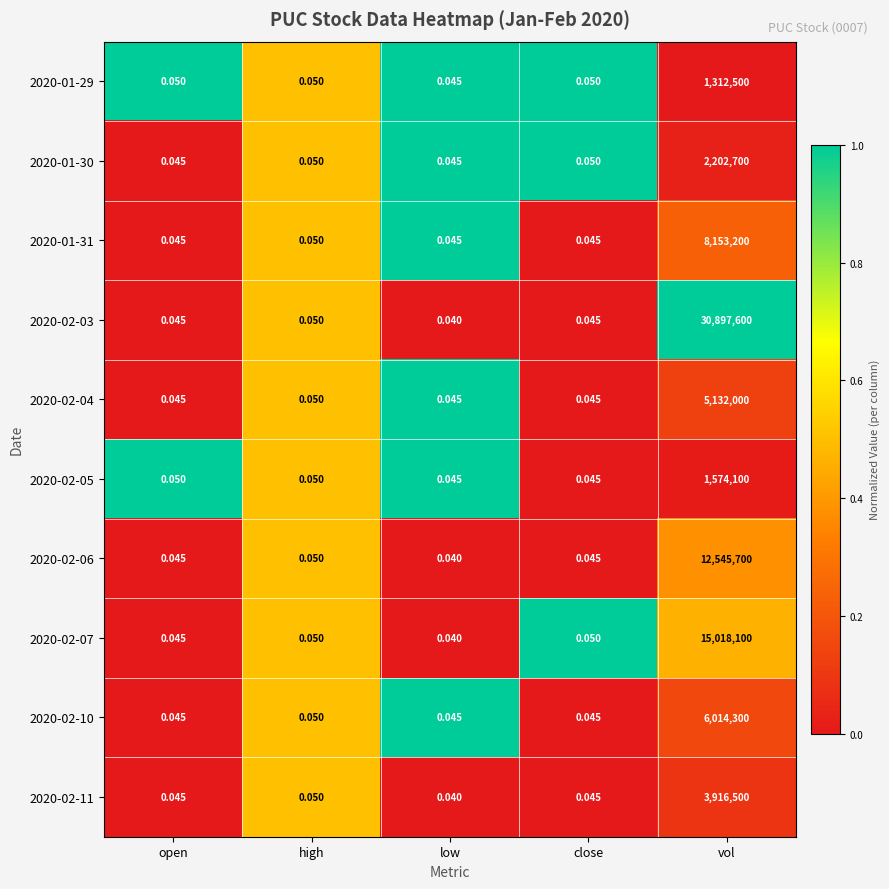

At how many categories does at least one series exceed 0?

5